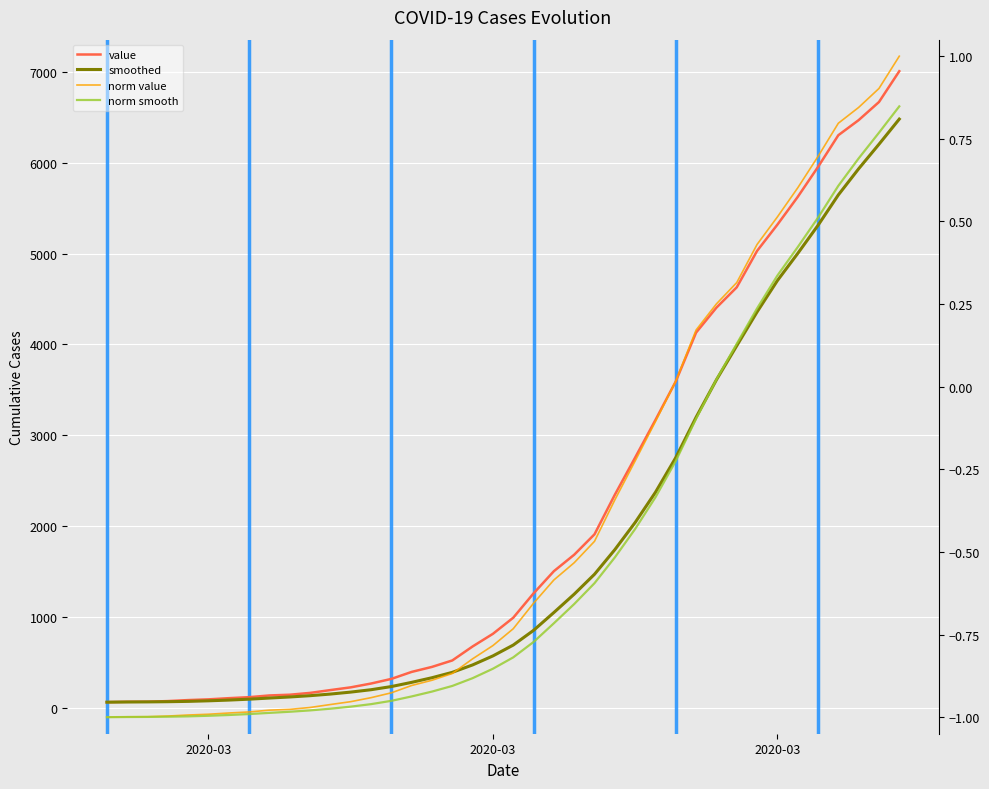

At which label does norm smooth reach its minimum?

2020-03